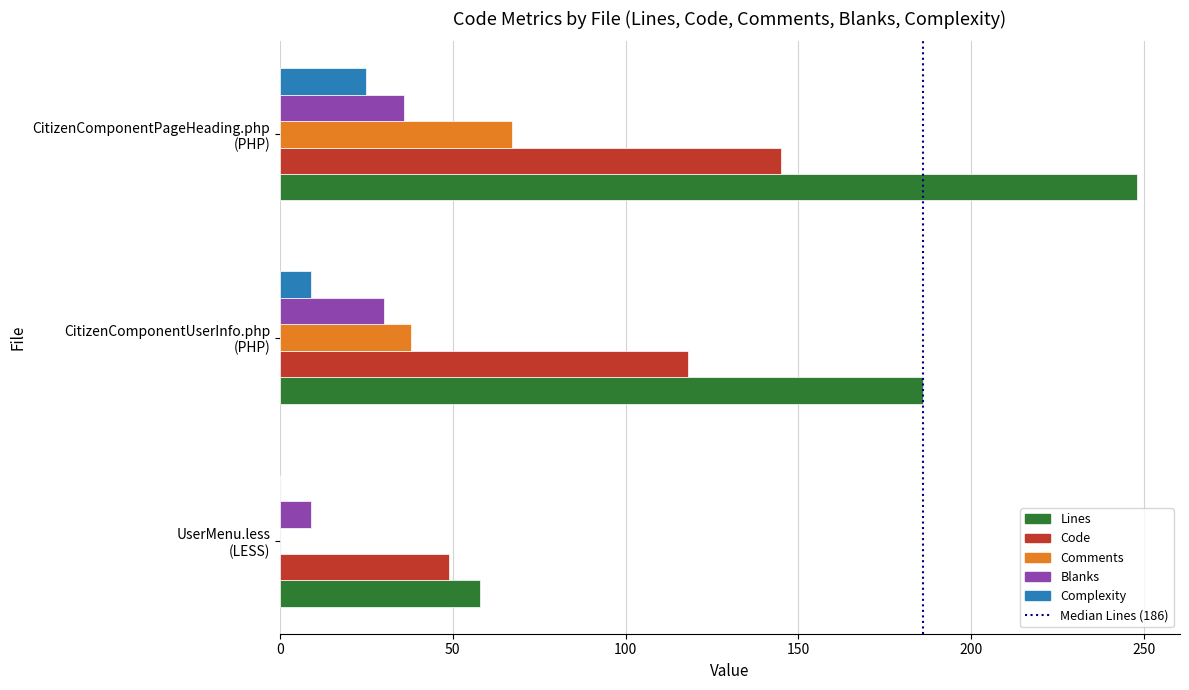

What is the greatest value displayed?

248